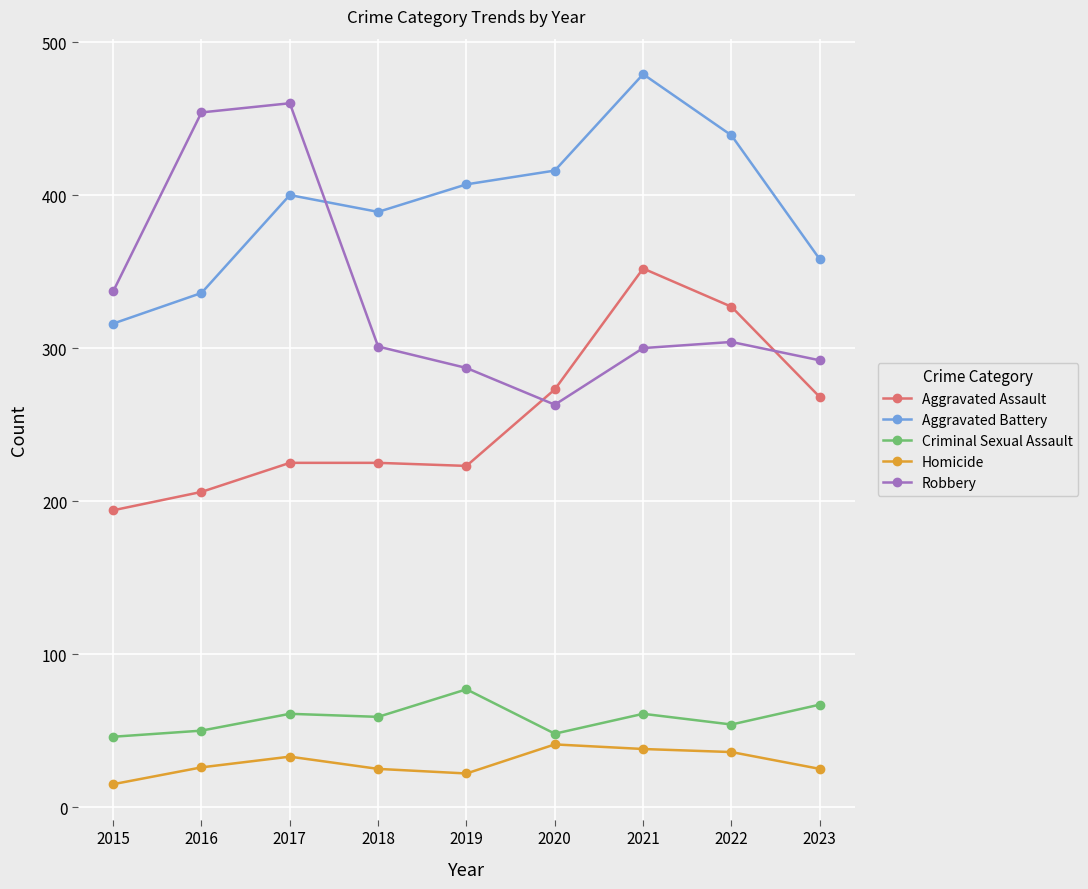

True or false: Criminal Sexual Assault and Aggravated Assault cross at least once.

False